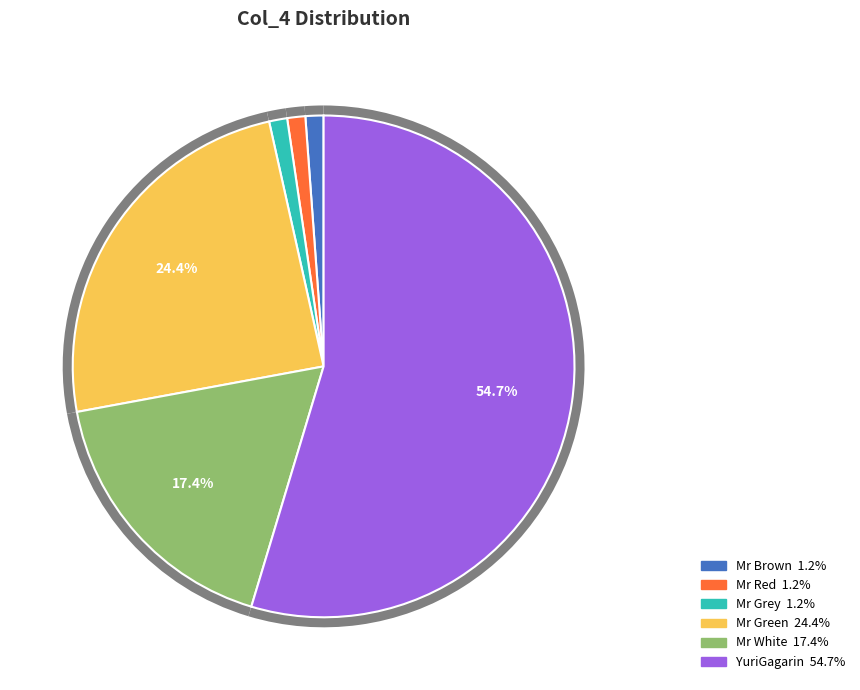

What percentage is the YuriGagarin slice, to the nearest percent?

55%